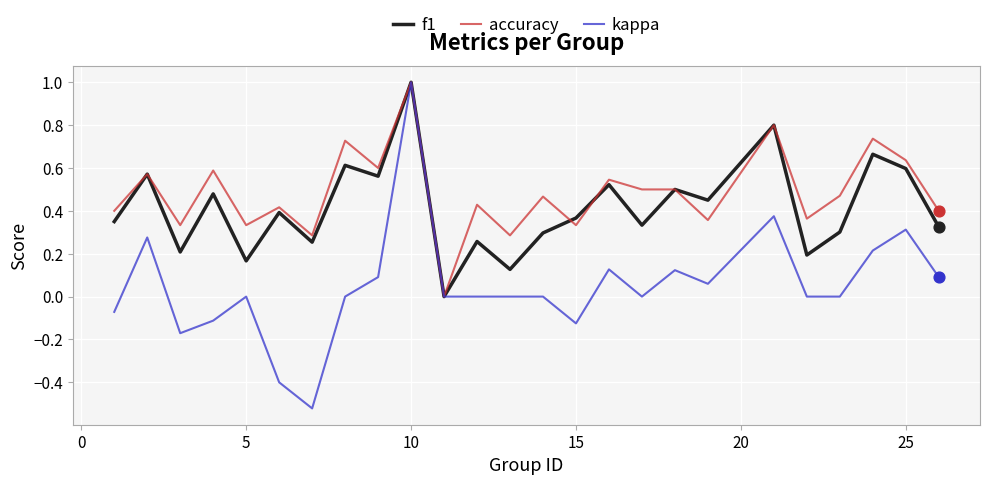

Which series has the largest range (max minus min)?

kappa